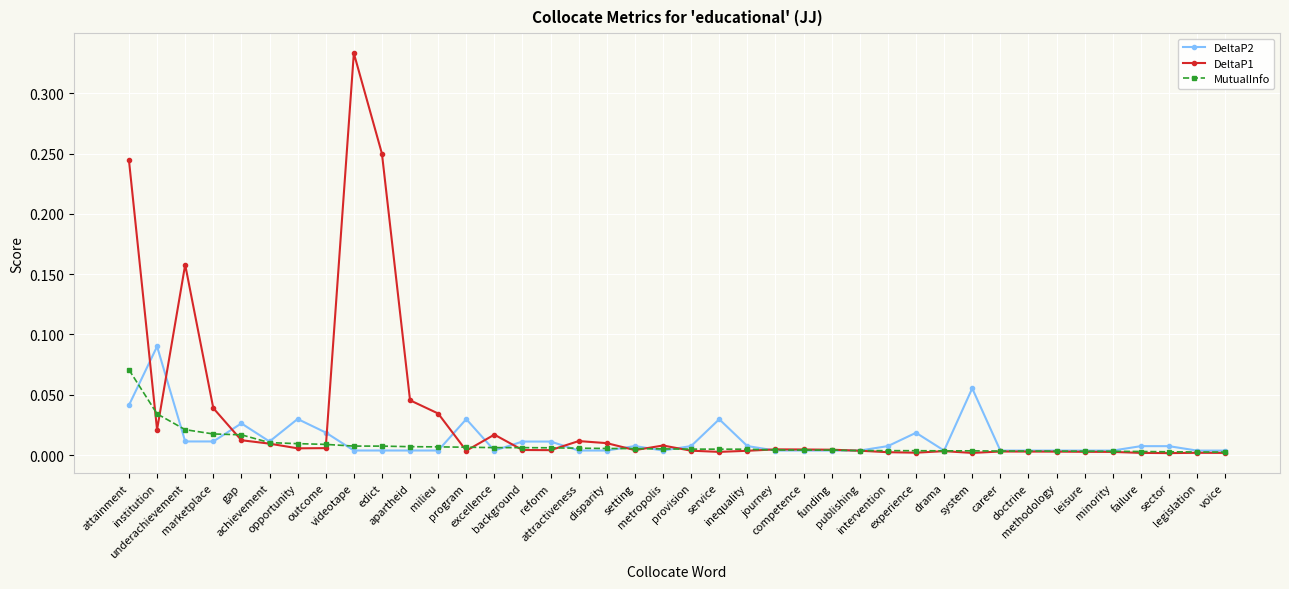

Which series has the widest spread of values?

DeltaP1